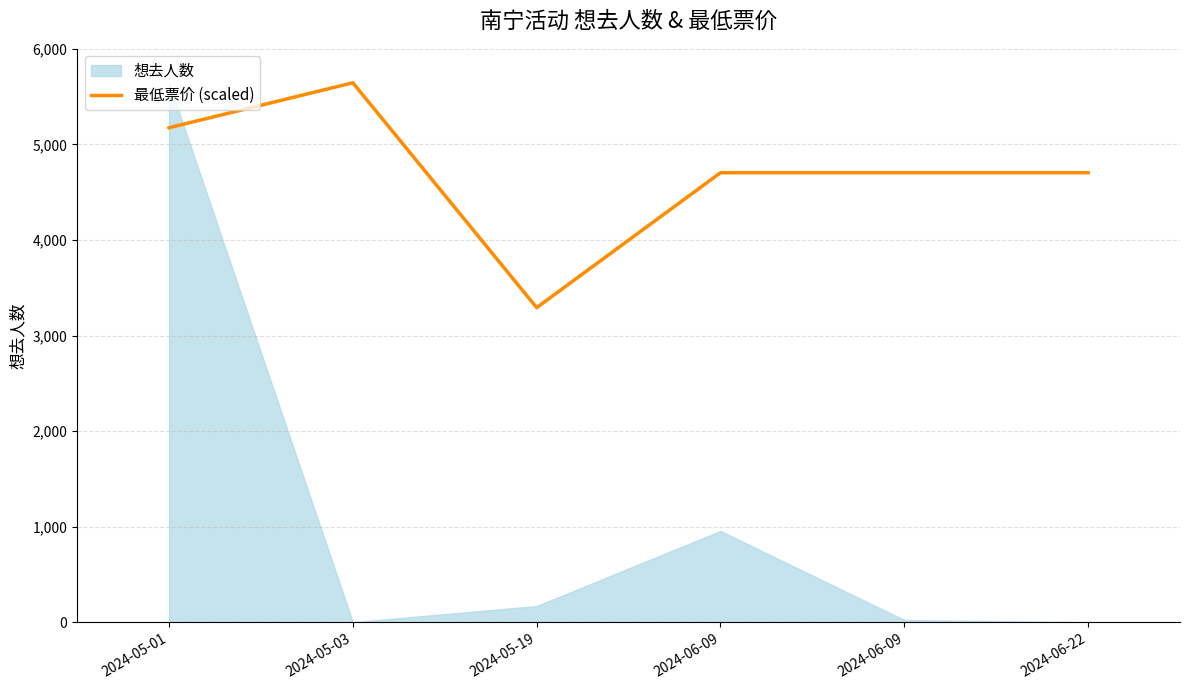

How many lines are shown in the chart?

1